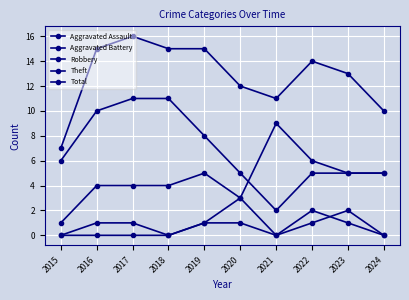

At which category does the chart reach its peak across all series?

2017